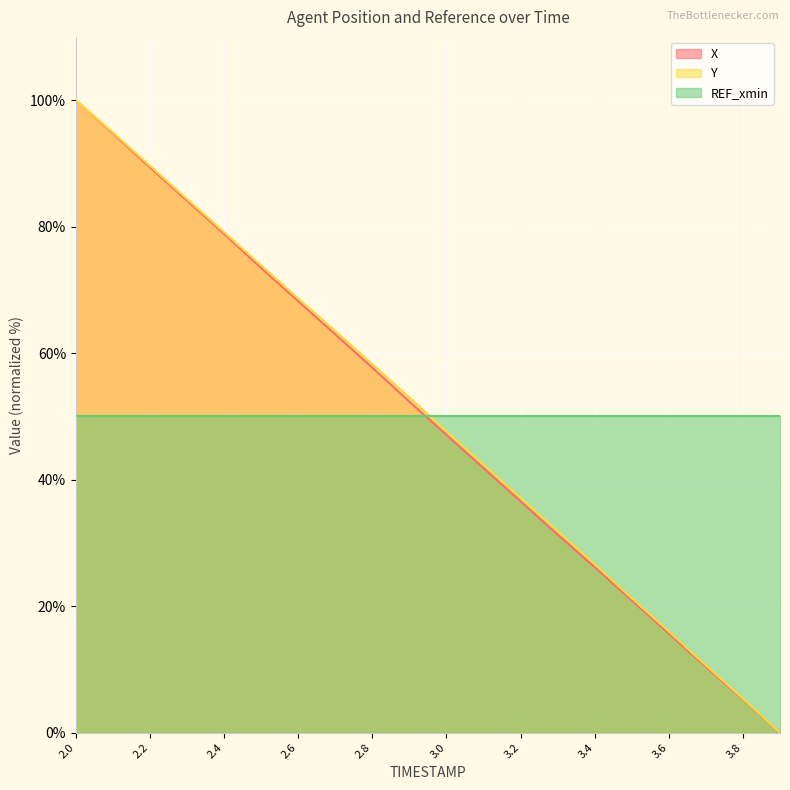

True or false: X and Y cross at least once.

False